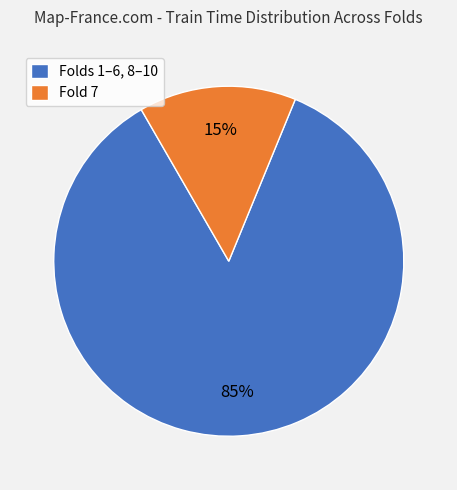

Does any single category account for the majority?

Yes